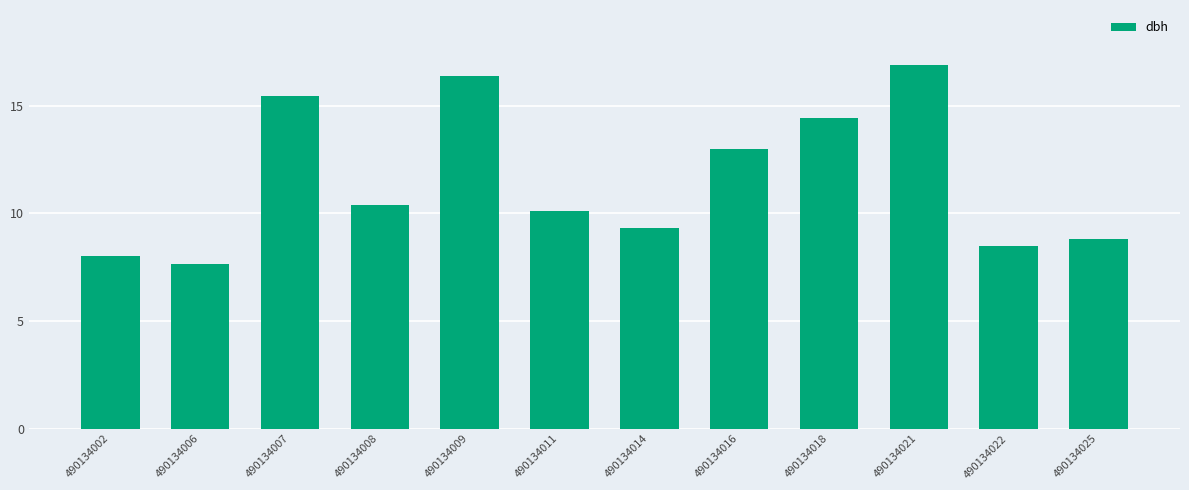

Approximately how many times larger is the value at 490134007 compared to 490134022?

1.8